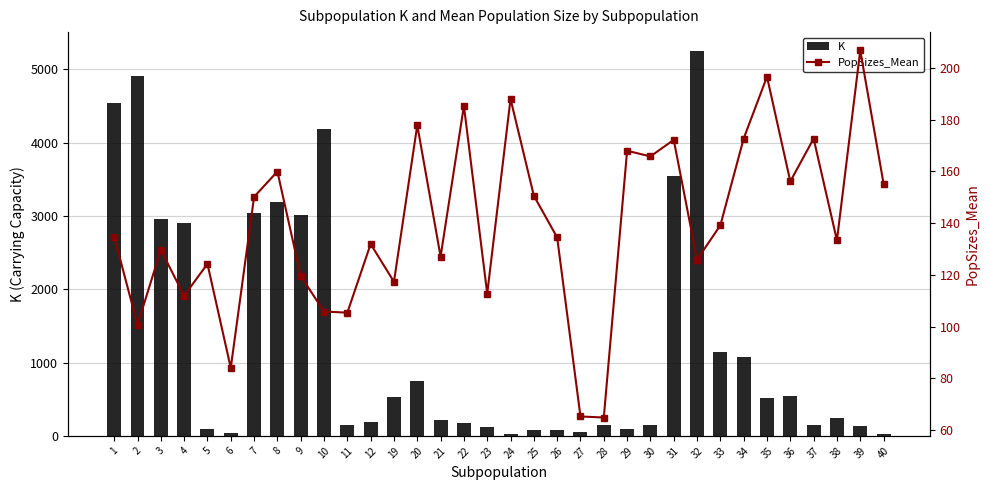

Are the bars grouped side by side (vs. stacked)?

Yes